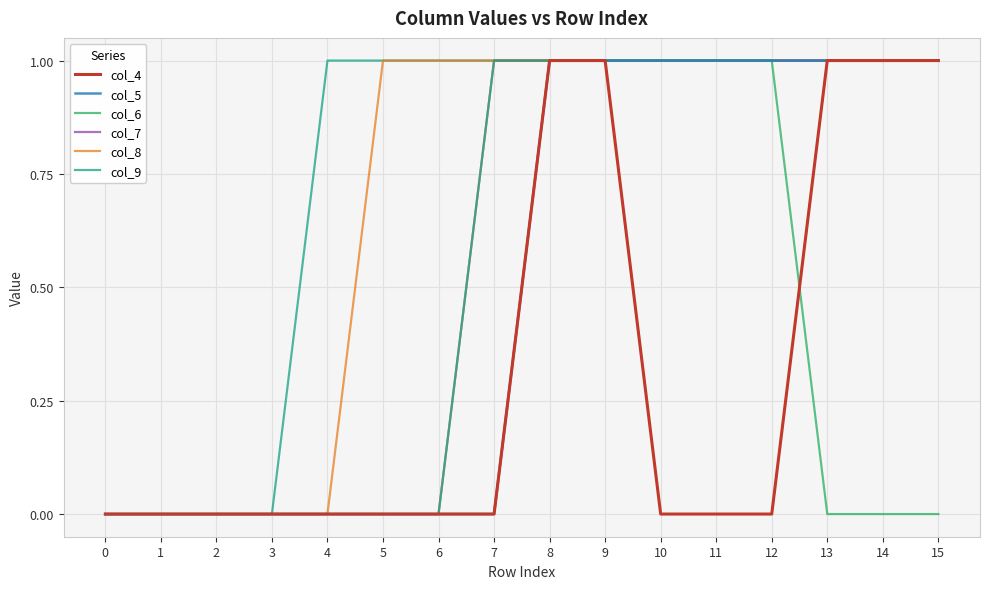

Is it true that col_8 equals 1 at 3?

False